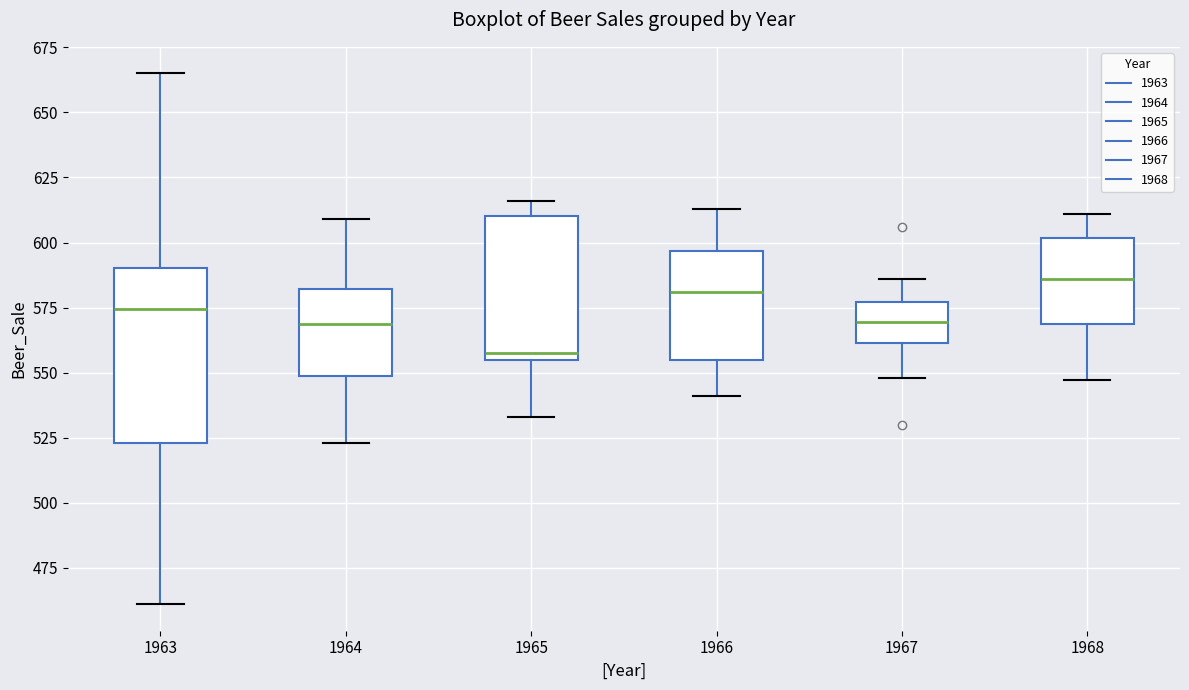

Which box has the highest median line?

1968